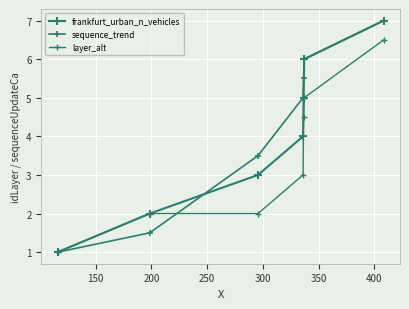

True or false: sequence_trend and frankfurt_urban_n_vehicles cross at least once.

True